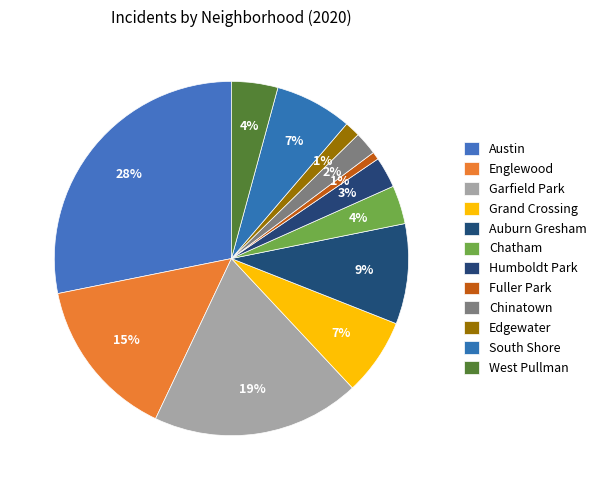

To the nearest percent, what is the combined percentage of Austin and Humboldt Park?

31%